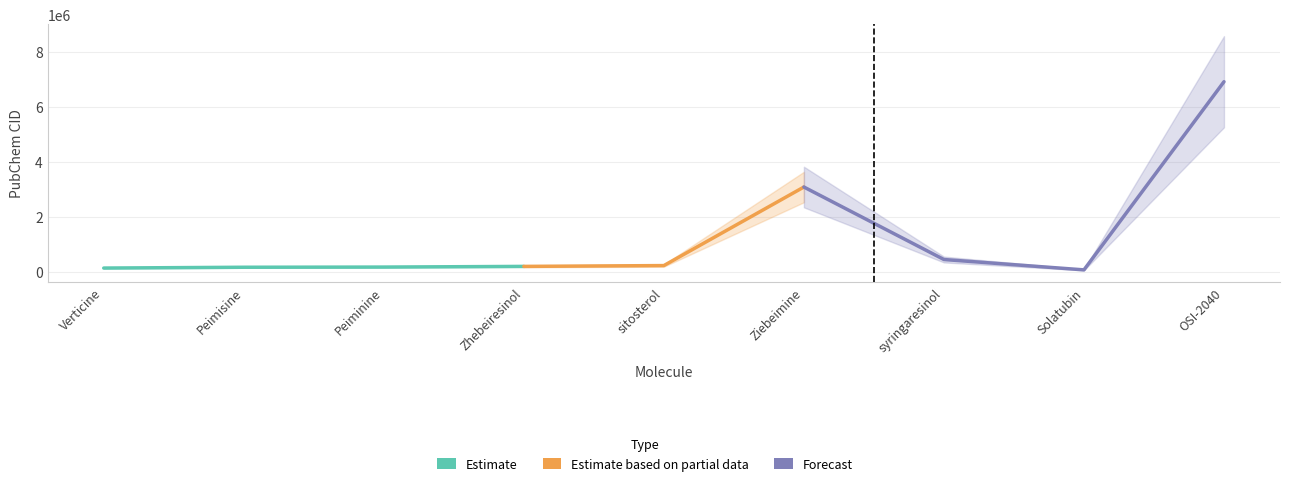

What is the sum of all values?

11385945